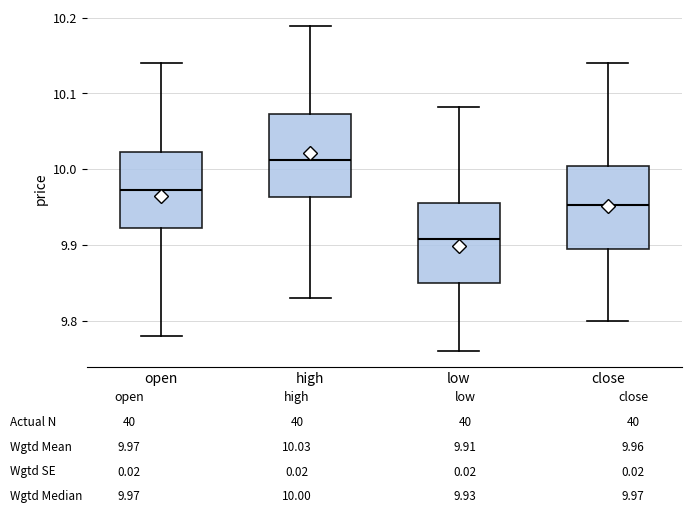

Where does the median line of the box for high sit on the y-axis? The values are not printed on the chart, so give them approximately, as read against the axis.

10.01